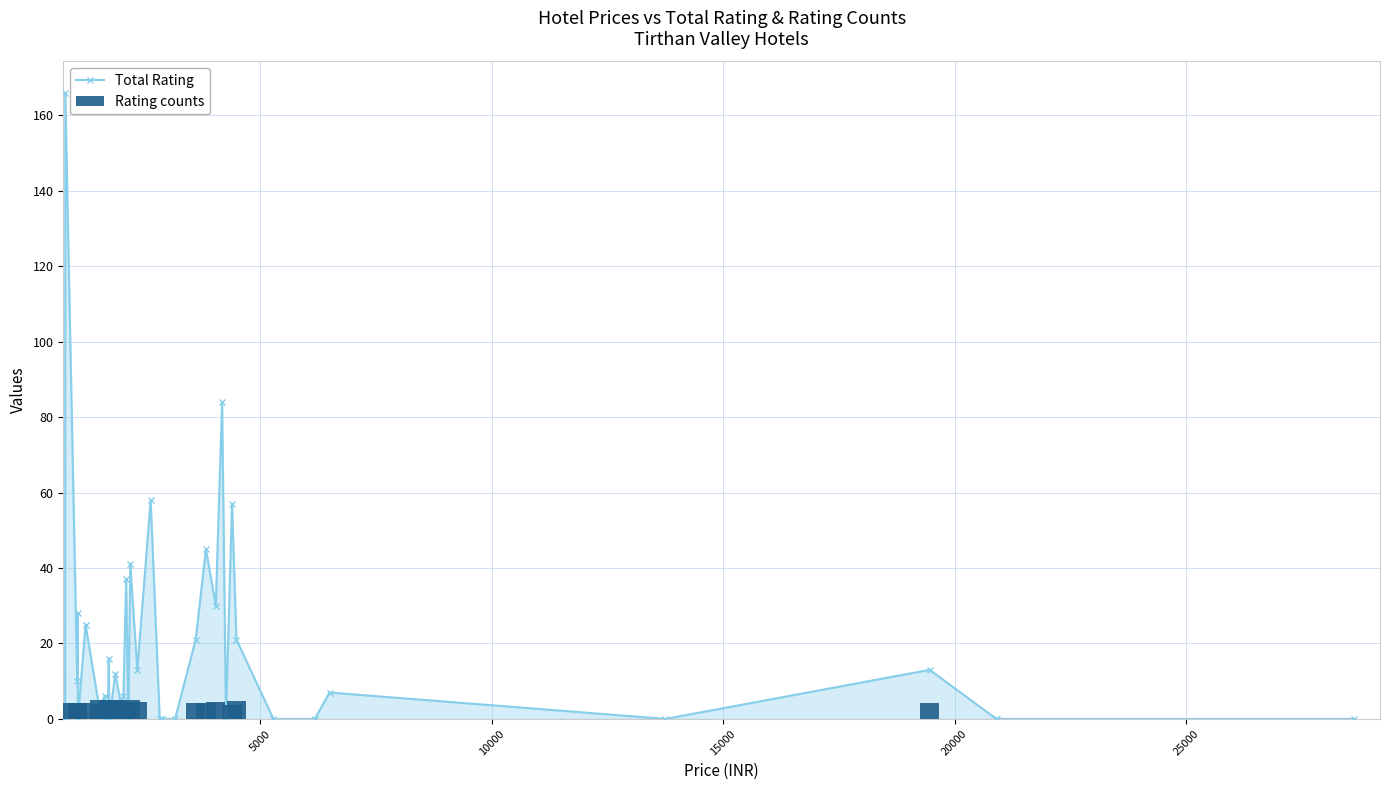

List the series in order of their overall mean, highest first.

Total Rating, Rating counts